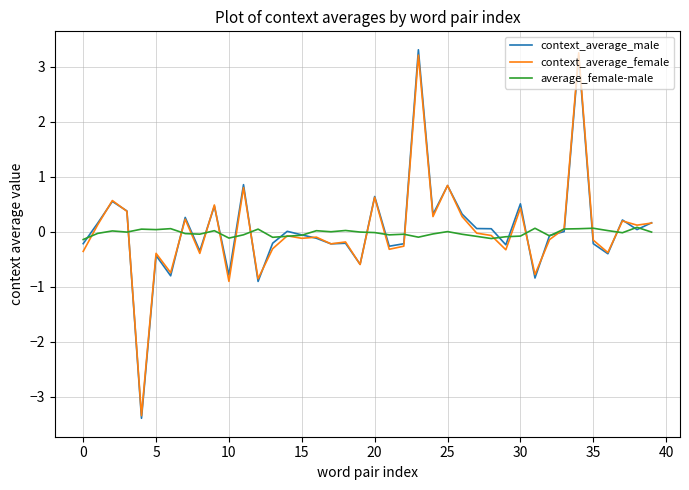

Which series has the widest spread of values?

context_average_male